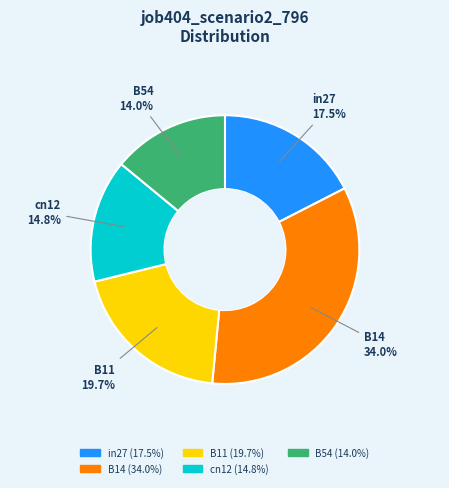

Rank the categories by value from lowest to highest.

B54, cn12, in27, B11, B14